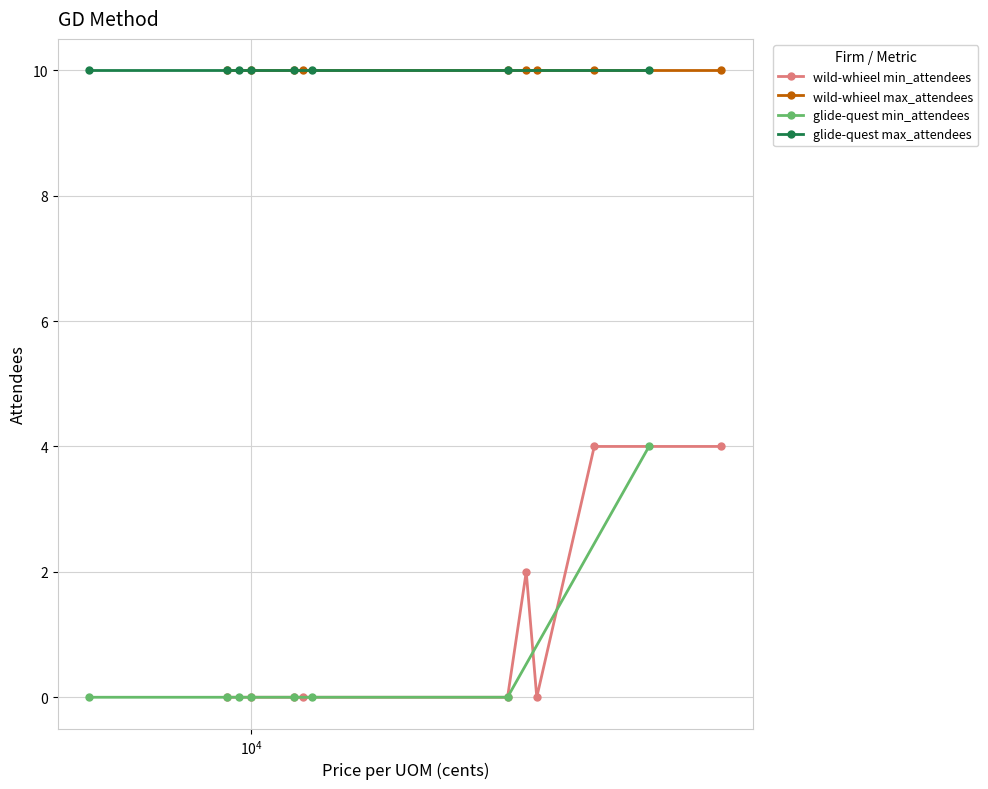

What is the lowest value of the max_attendees series?

10